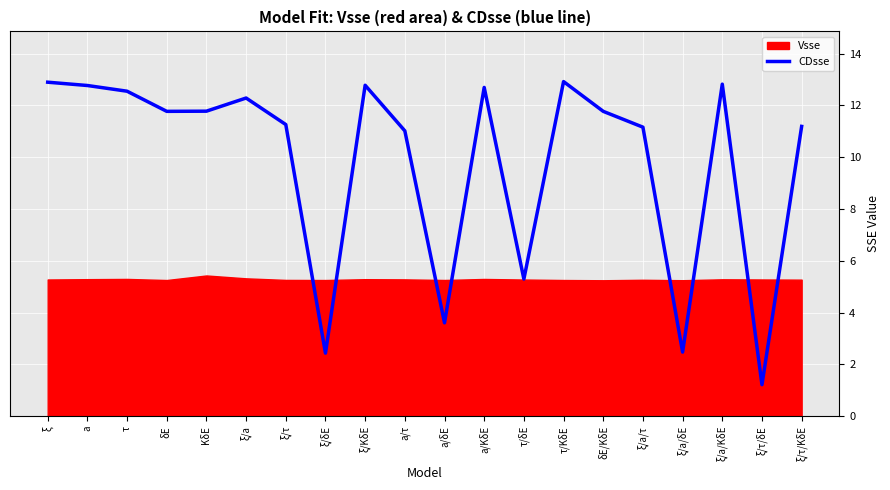

True or false: the data has more than 2 interior local peaks.

True